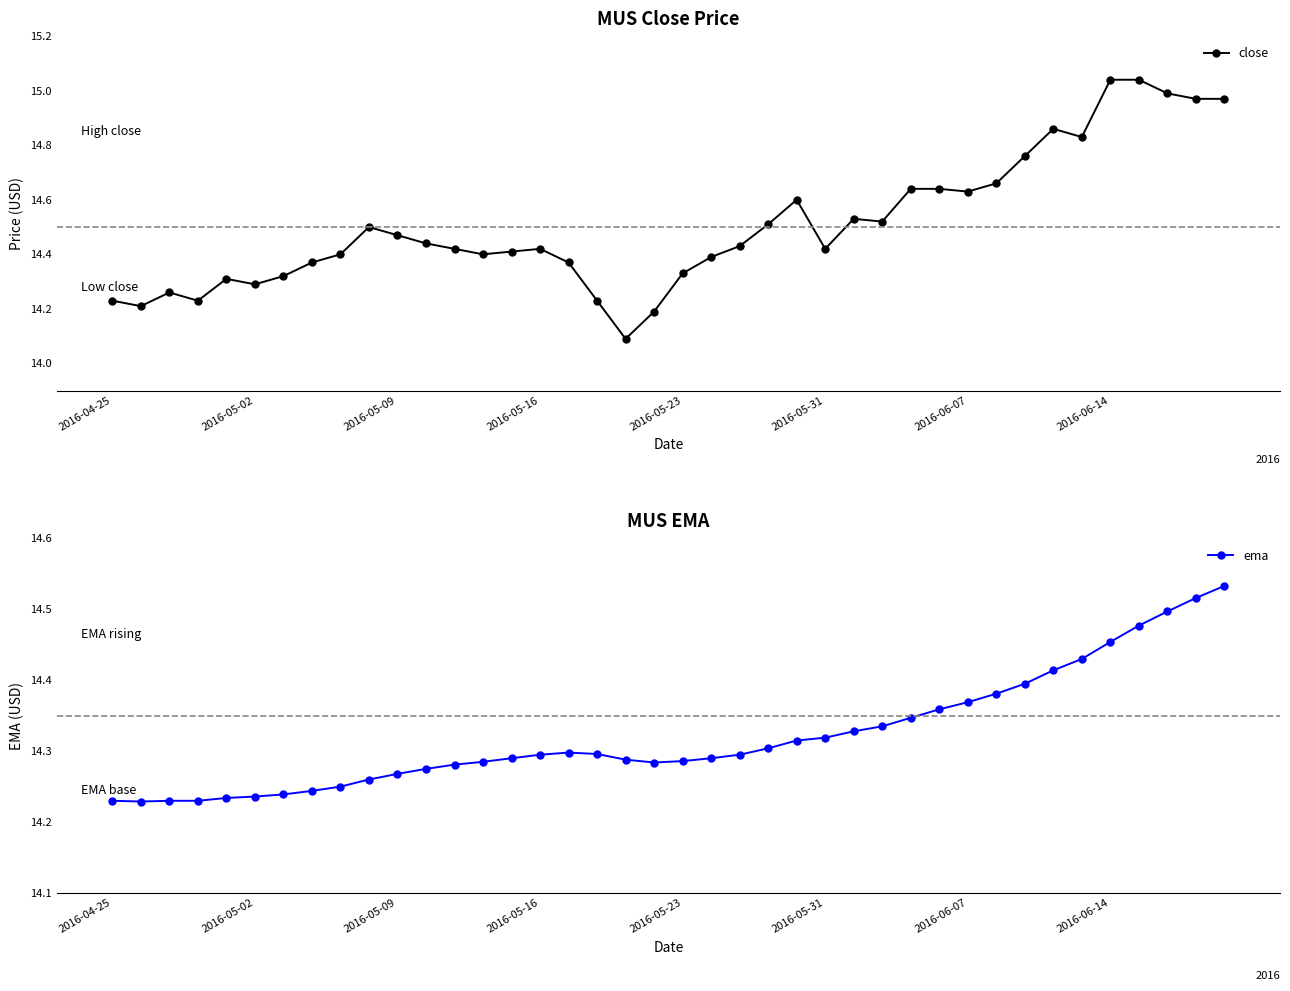

Which series has the largest range (max minus min)?

close